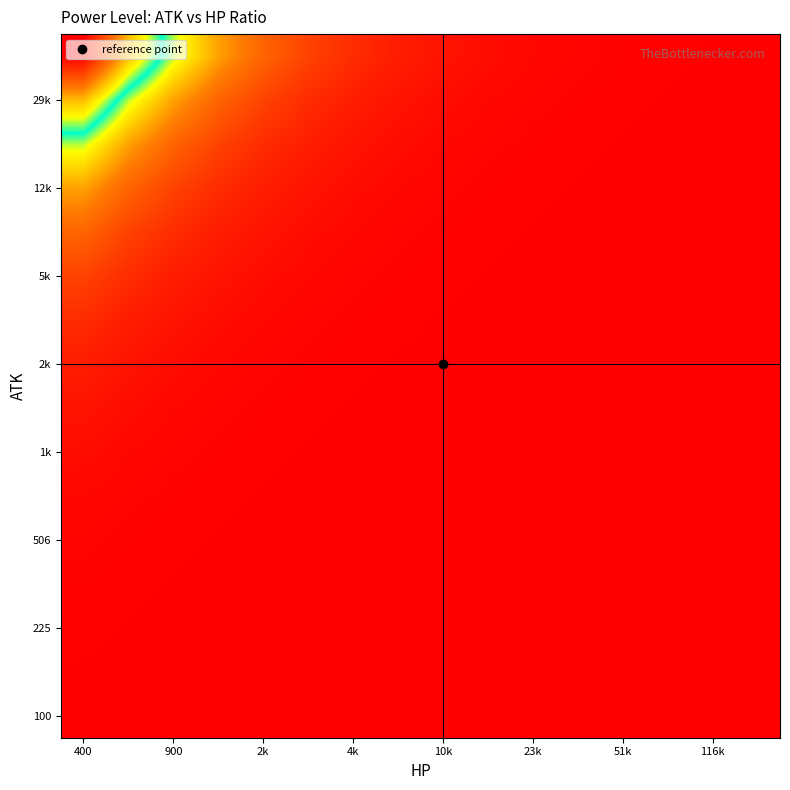

How many data points does each series have?

16